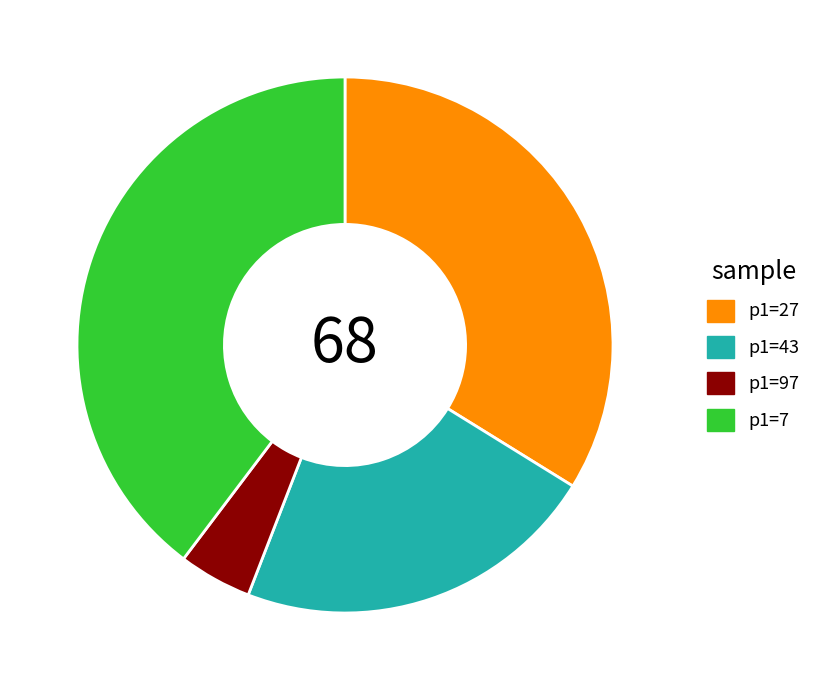

Does any single category account for the majority?

No